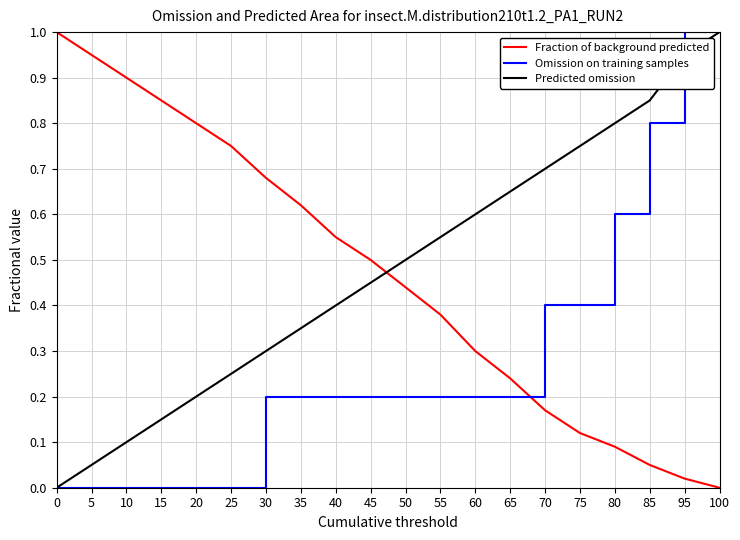

Which series has the largest total across all categories?

Predicted omission